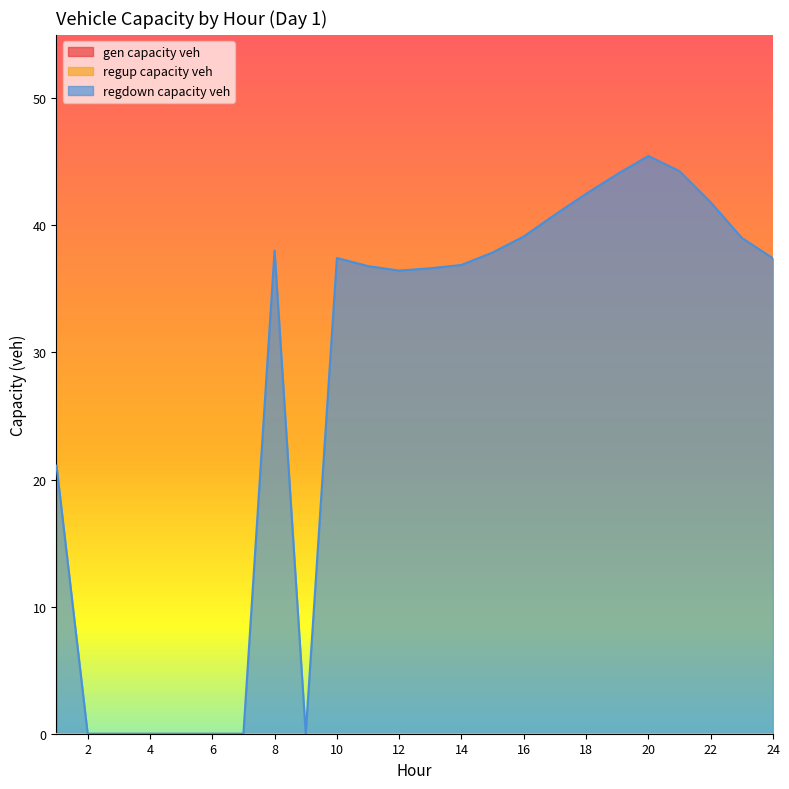

Reading right to left, what are all the values shown in this chart?

gen_capacity_veh: 0.0	0.0	0.0	0.0	0.0	0.0	0.0	0.0	0.0	0.0	0.0	0.0	0.0	0.0	0.0	0.0	0.0	0.0	0.0	0.0	0.0	0.0	0.0	0.0
regup_capacity_veh: 0.0	0.0	0.0	0.0	0.0	0.0	0.0	0.0	0.0	0.0	0.0	0.0	0.0	0.0	0.0	0.0	0.0	0.0	0.0	0.0	0.0	0.0	0.0	0.0
regdown_capacity_veh: 37.4	39.0	41.8	44.3	45.5	44.0	42.5	40.8	39.1	37.9	36.9	36.6	36.4	36.8	37.4	0.0	38.0	0.0	0.0	0.0	0.0	0.0	0.0	21.1